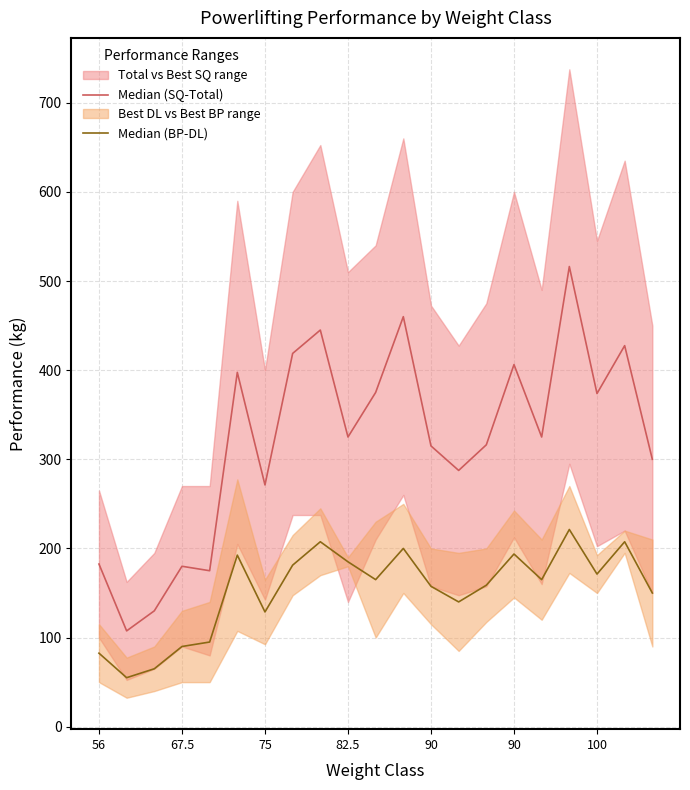

Reading left to right, transcribe all the data shown in this chart.

Median (SQ-Total): 182.5	107.5	130.0	180.0	175.0	397.5	271.2	418.8	445.0	325.0	375.0	460.0	315.0	287.5	316.2	406.2	325.0	516.2	373.8	427.5	300.0
Median (BP-DL): 82.5	55.0	65.0	90.0	95.0	192.5	128.8	181.2	207.5	185.0	165.0	200.0	157.5	140.0	158.8	193.8	165.0	221.2	171.2	207.5	150.0